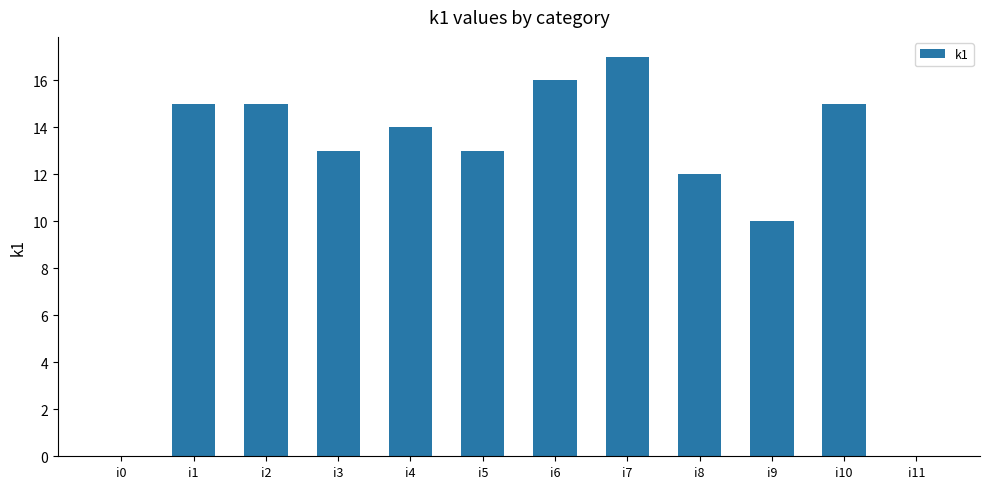

Approximately how many times larger is the value at i9 compared to i7?

0.6